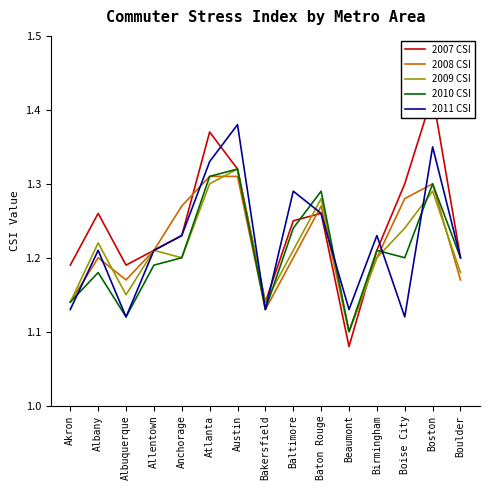

Where is the first local minimum for 2010 CSI?

Albuquerque